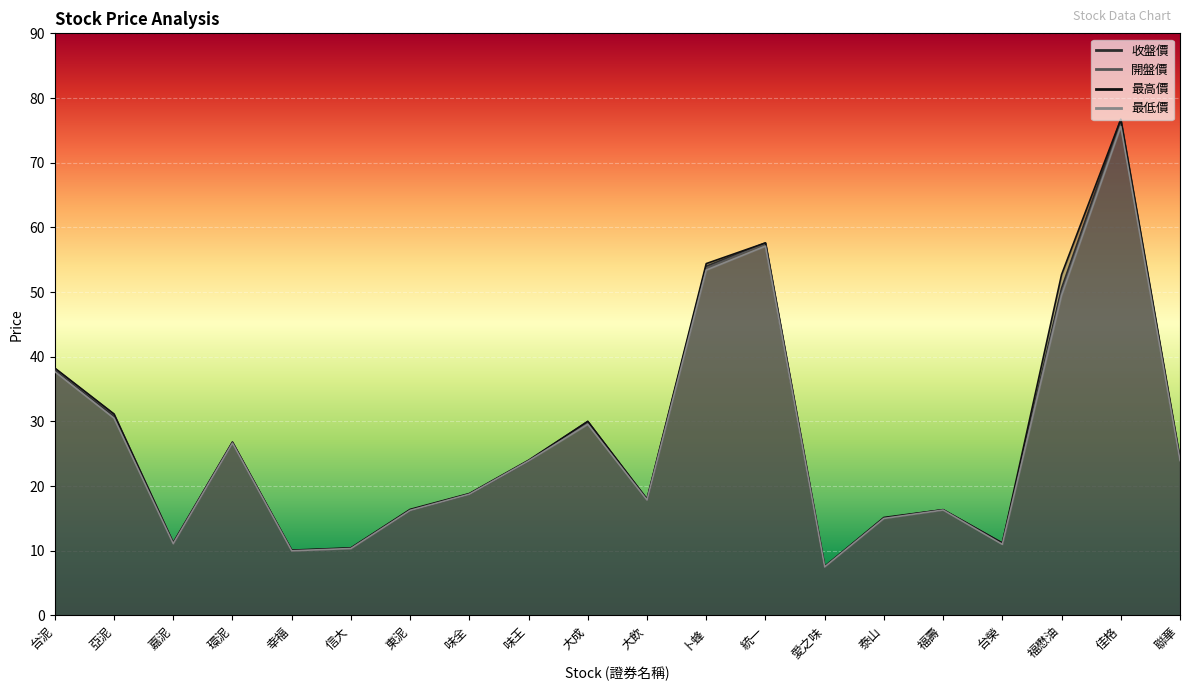

What is the approximate value of 開盤價 at 大成?

29.8